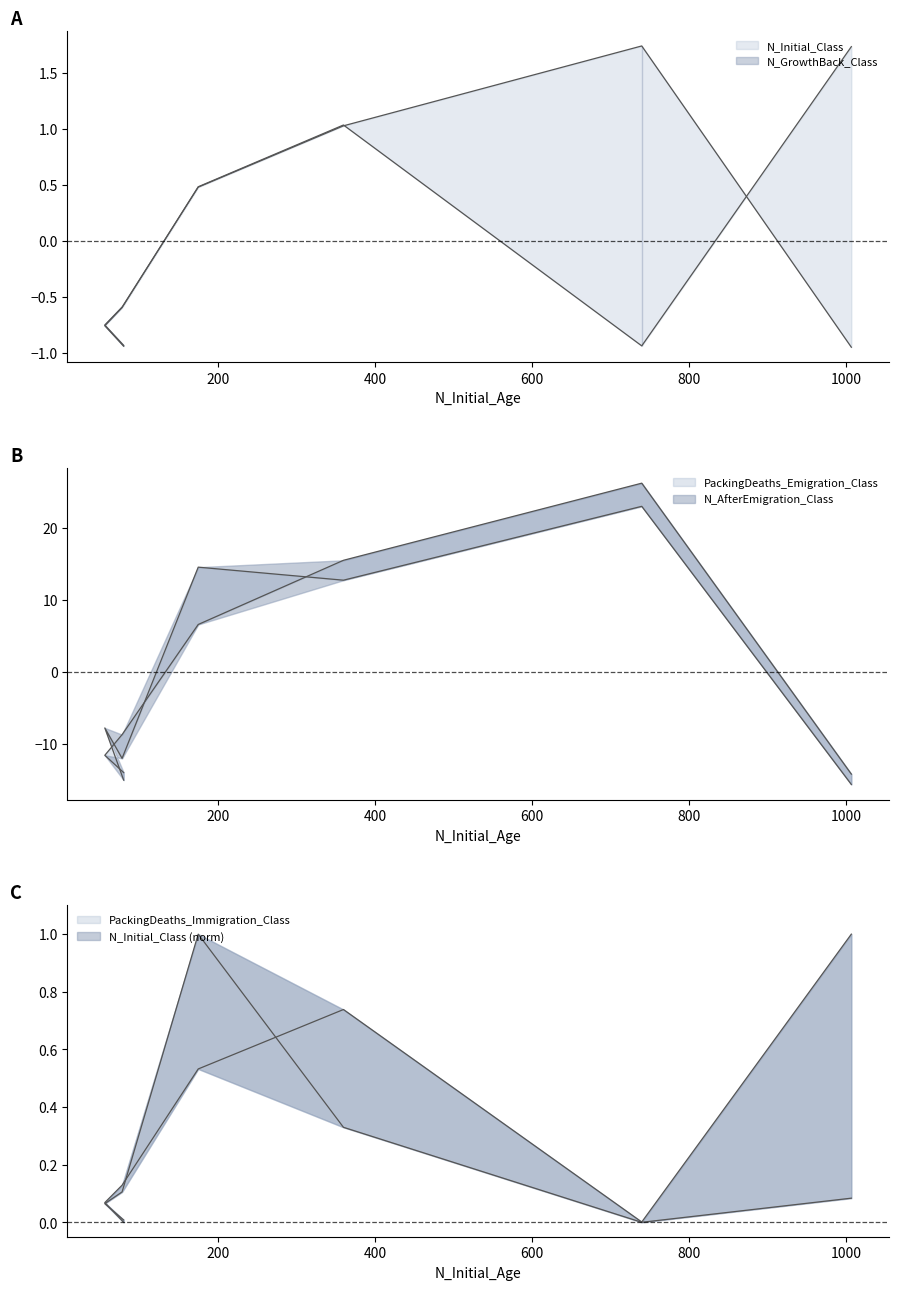

True or false: N_Initial_Class has more than 1 points higher than both neighbors.

False